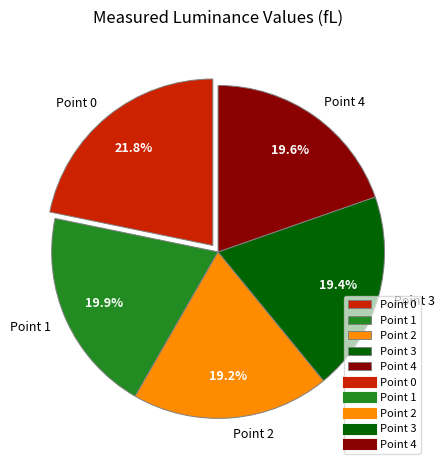

Which category has the biggest portion of the pie?

Point 0